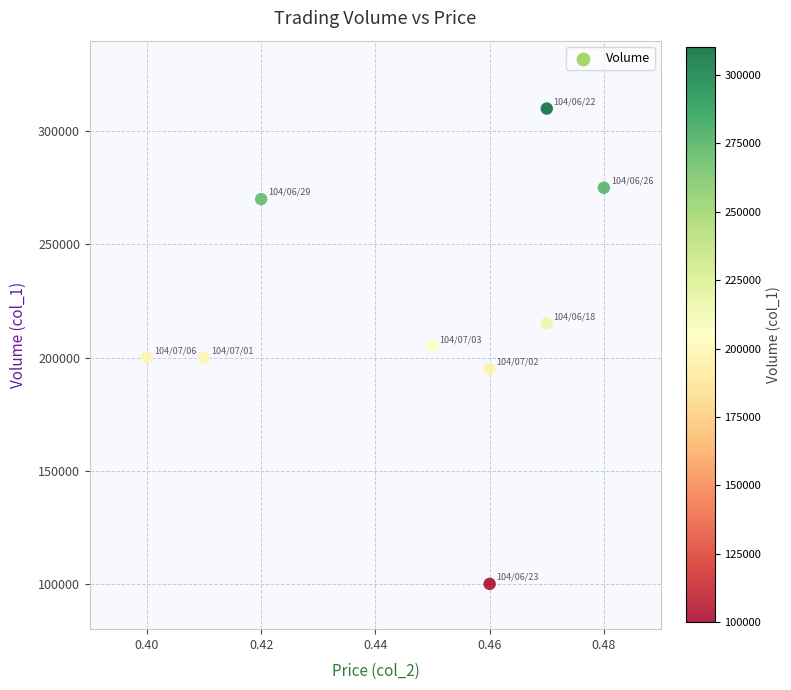

What is the average Y value?

218889